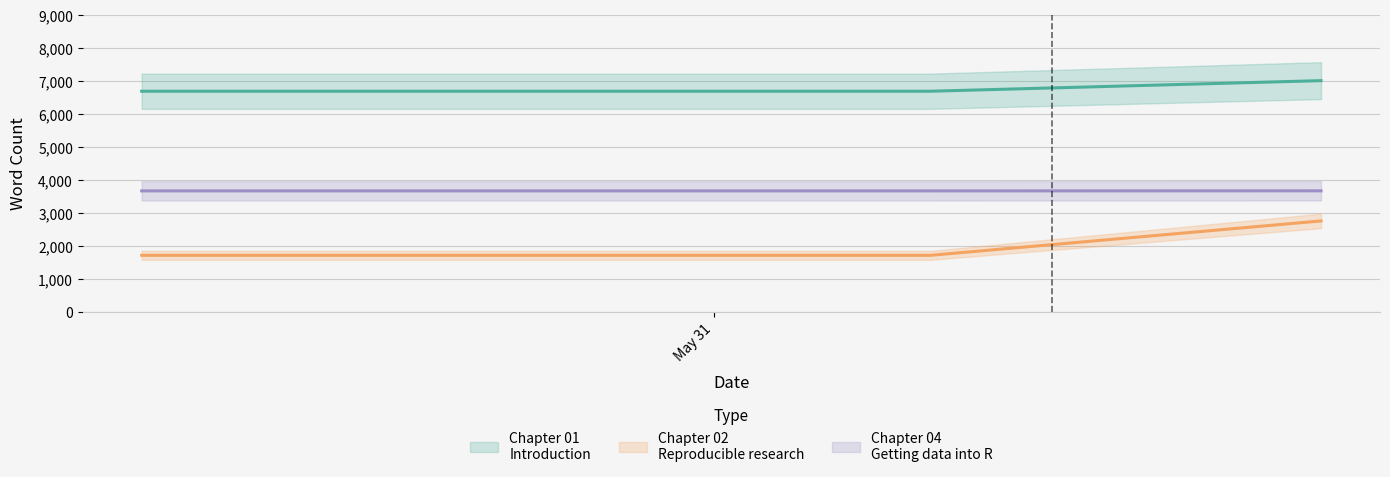

What is the value of the Chapter 01: Introduction point at the 4th from the left?

6997